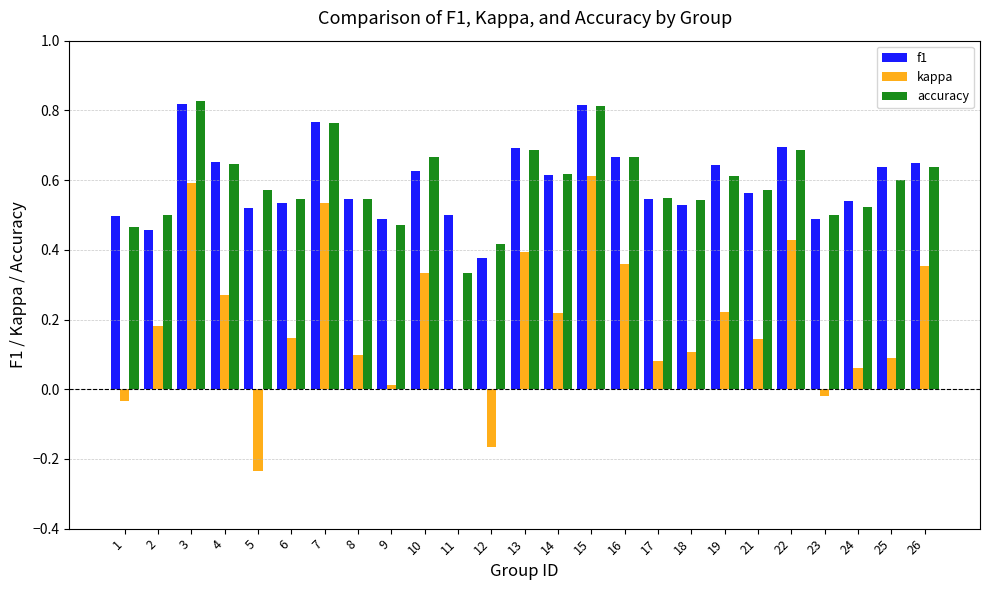

Is the value of kappa at 21 greater than the value of accuracy at 22?

No